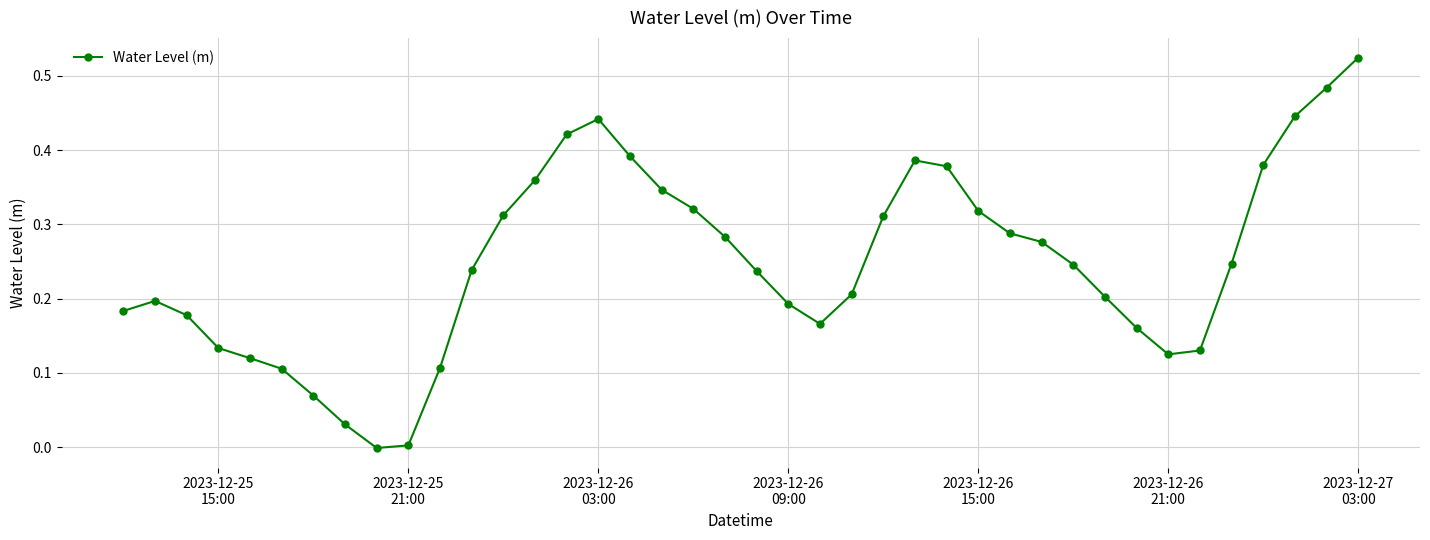

What is the sum of all values?

9.9